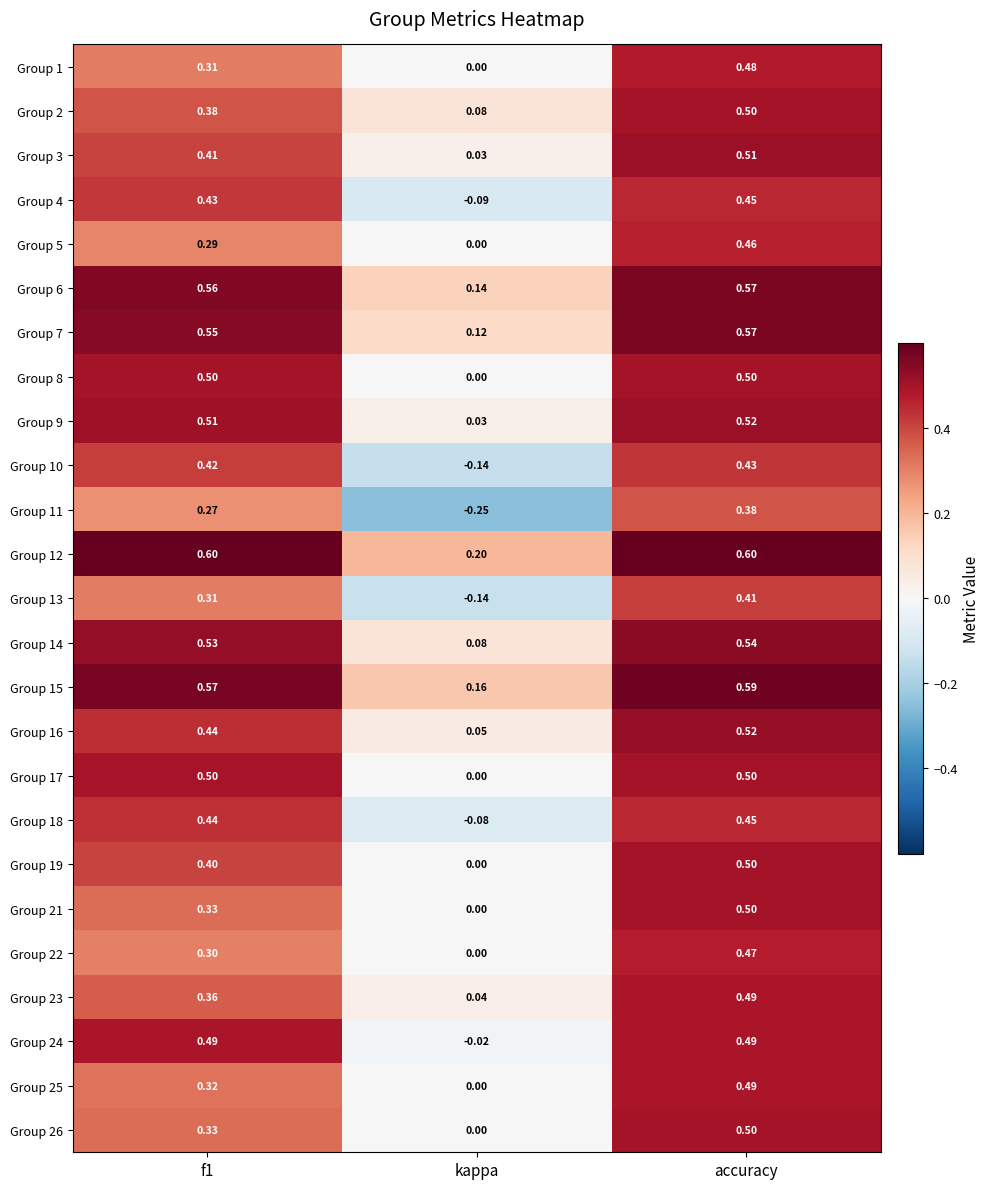

Which series has the largest range (max minus min)?

Group 11